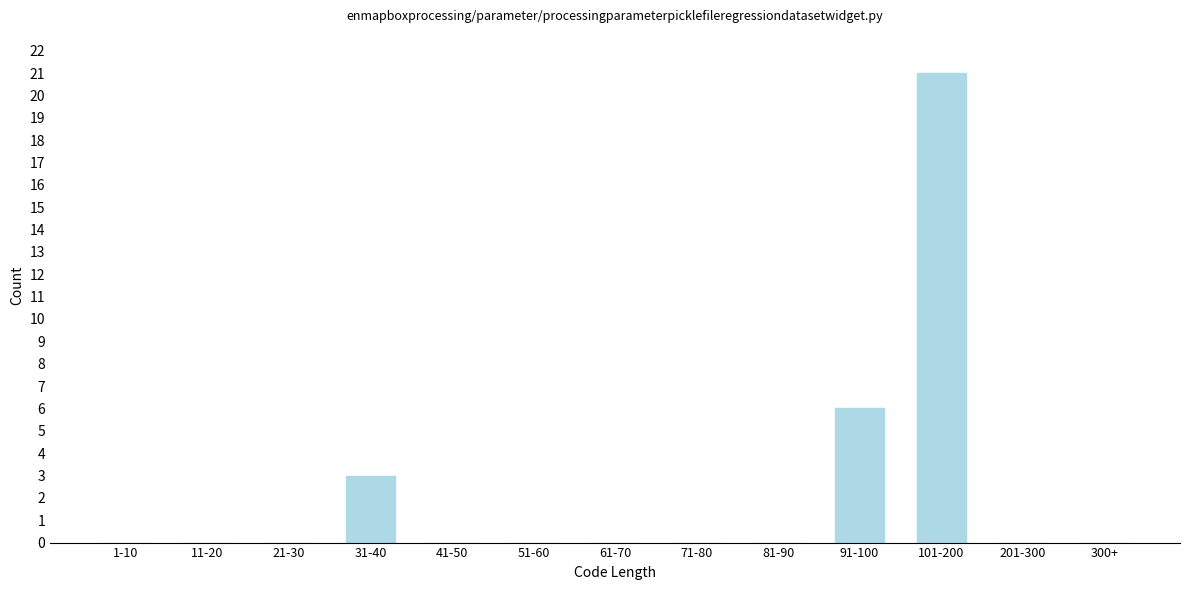

Reading left to right, what are all the values shown in this chart?

1-10=0	11-20=0	21-30=0	31-40=3	41-50=0	51-60=0	61-70=0	71-80=0	81-90=0	91-100=6	101-200=21	201-300=0	300+=0